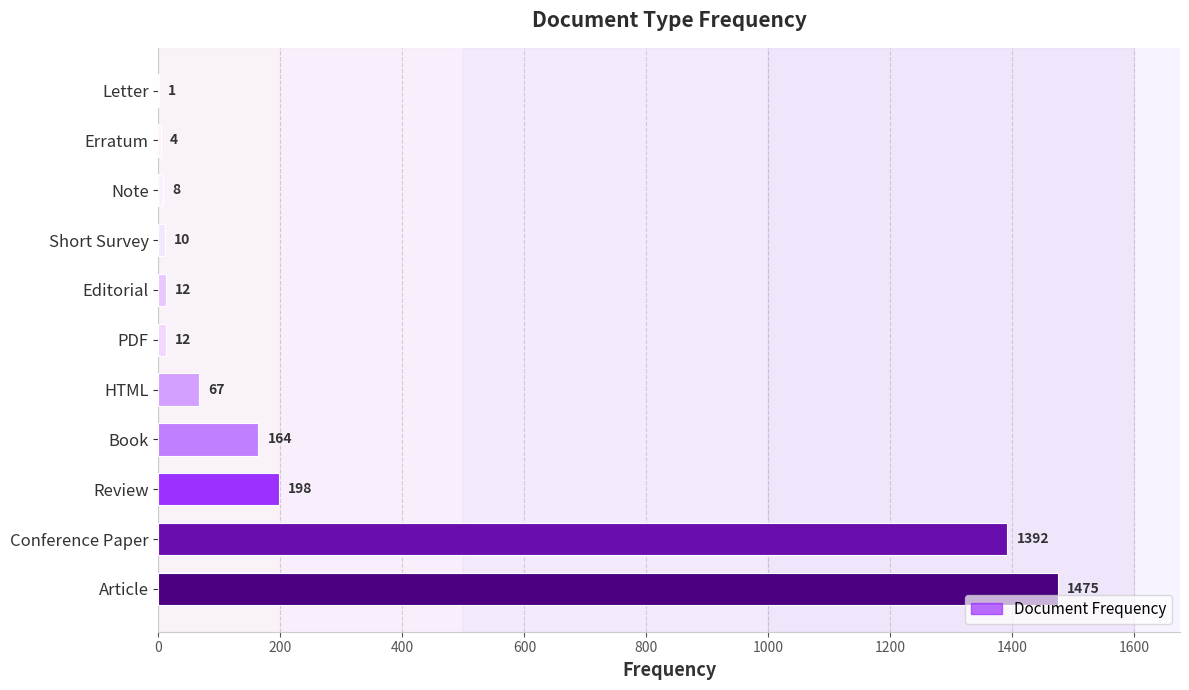

What is the greatest value displayed?

1475